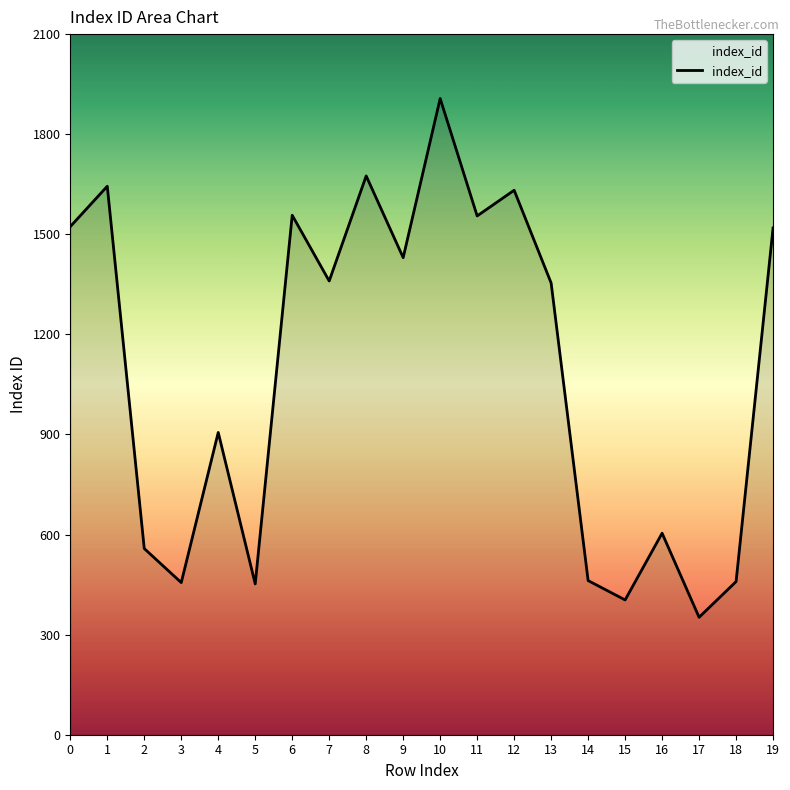

The value at 4 is 390. True or false?

False